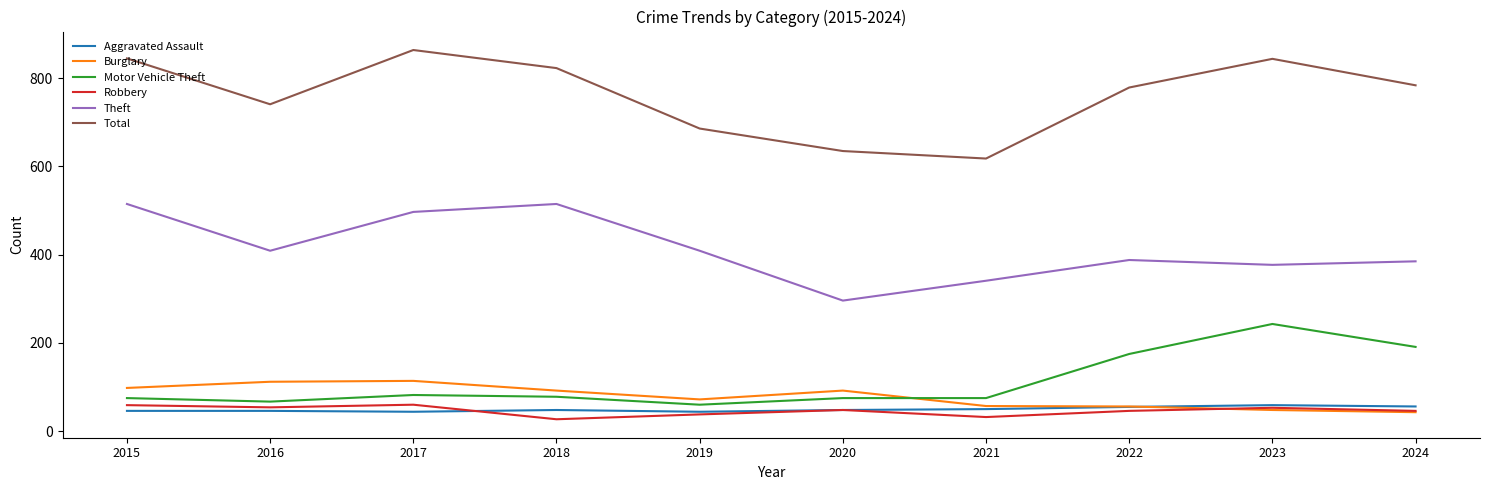

How many categories are shown in the chart?

10